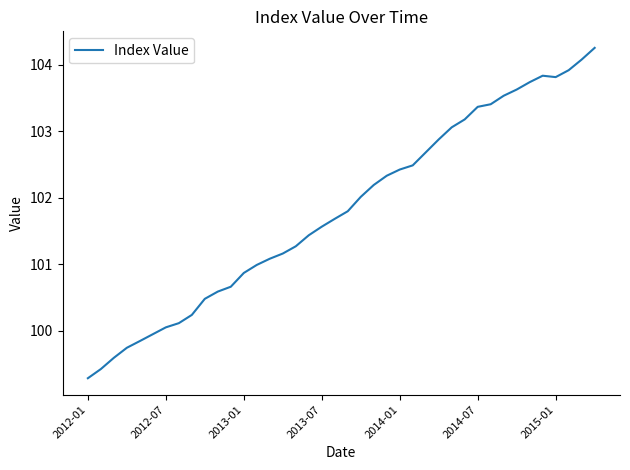

What is the greatest value displayed?

104.3